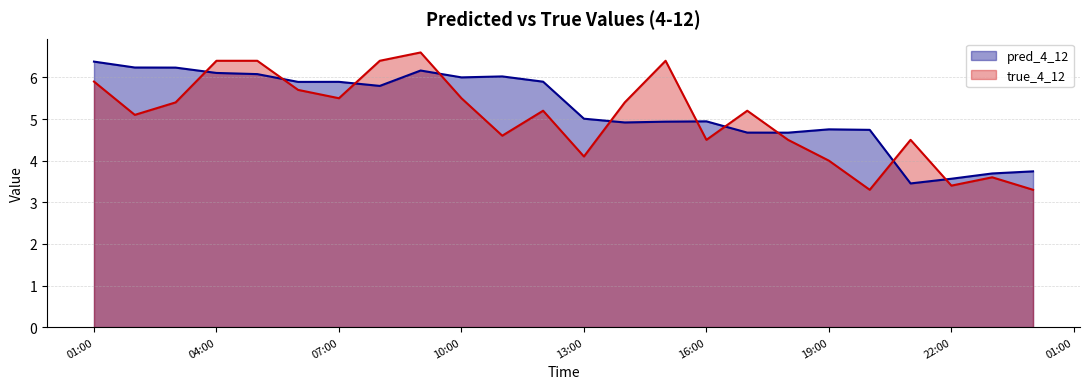

Which series has the largest total across all categories?

pred_4_12